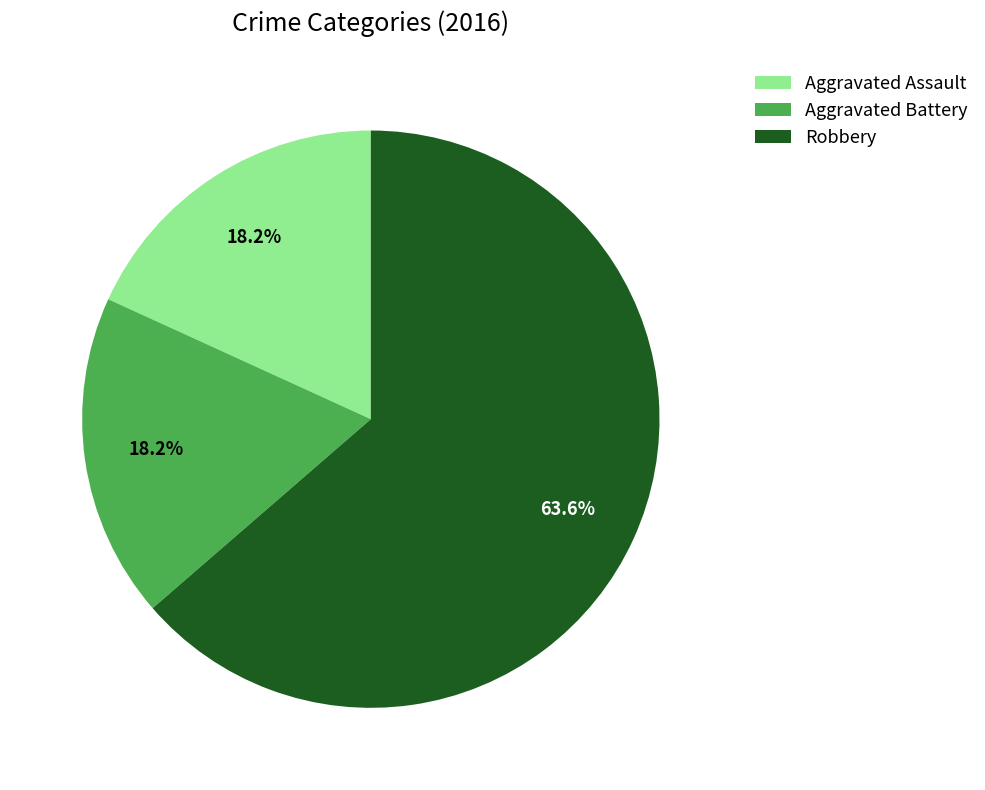

Is there any slice that represents more than half of the pie?

Yes